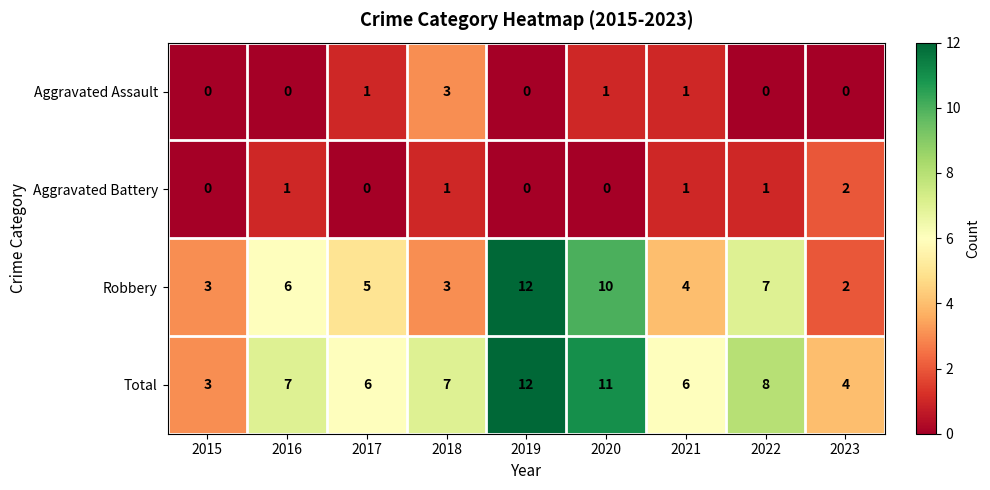

What is the maximum value shown in the chart?

12